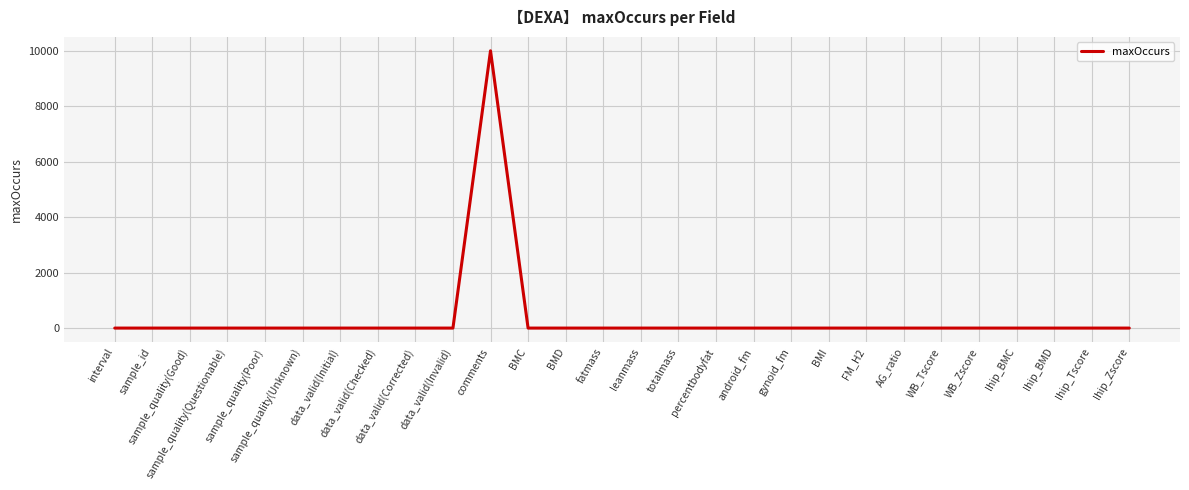

The value at AG_ratio is 1. True or false?

True